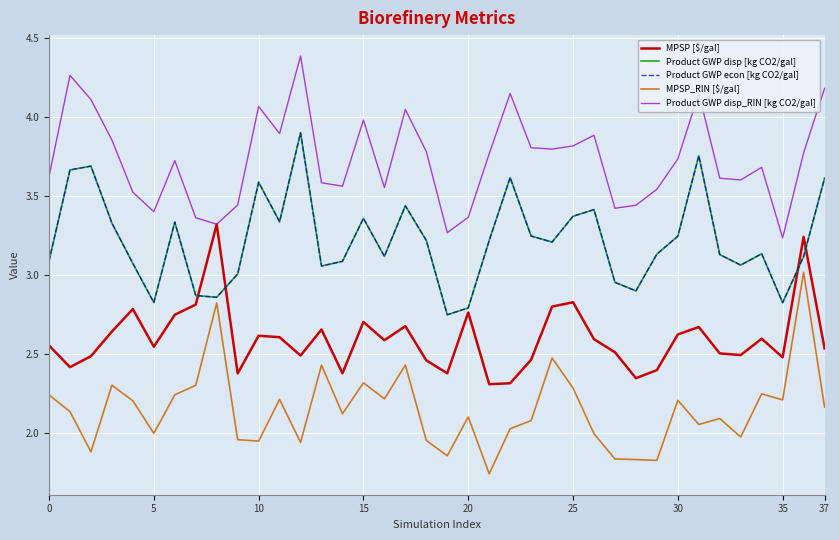

Does the chart display data point markers on the line(s)?

No